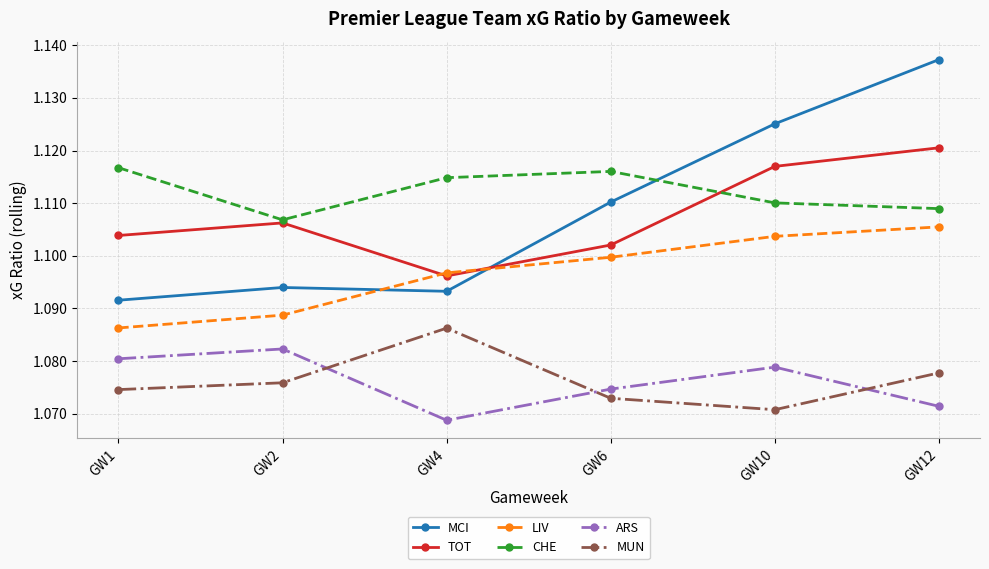

At how many categories does at least one series exceed 1?

6